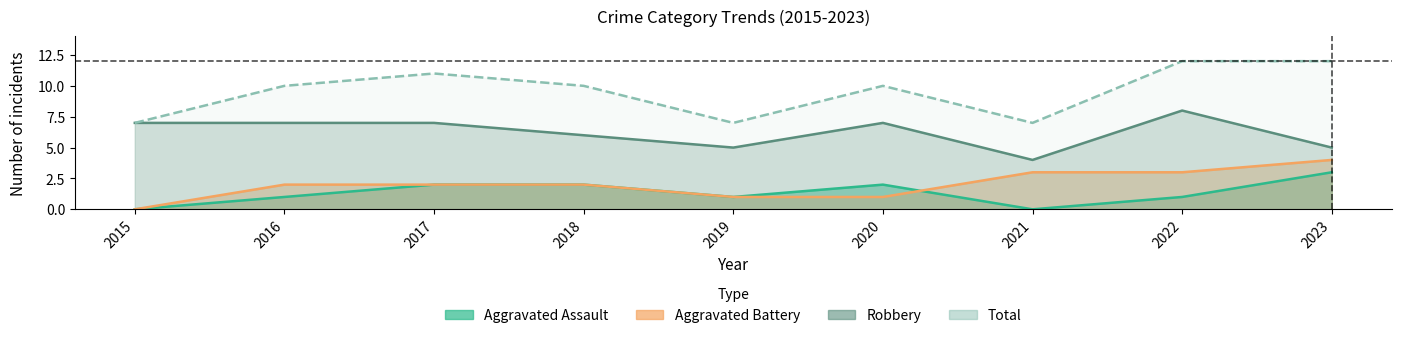

At which category is the sum across all series the highest?

2022